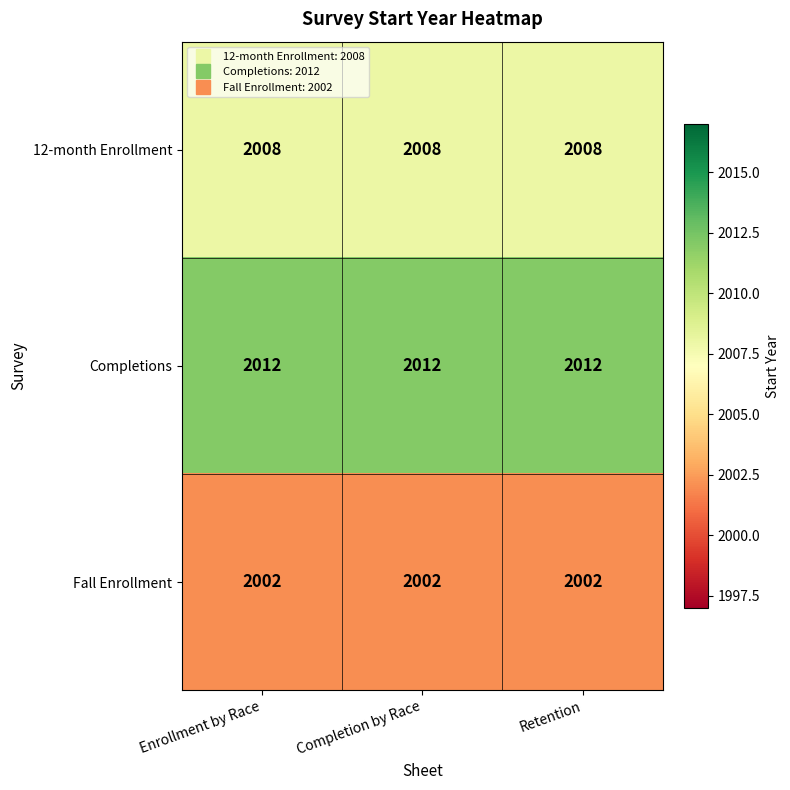

List the series in order of their peak value, lowest first.

Fall Enrollment, 12-month Enrollment, Completions